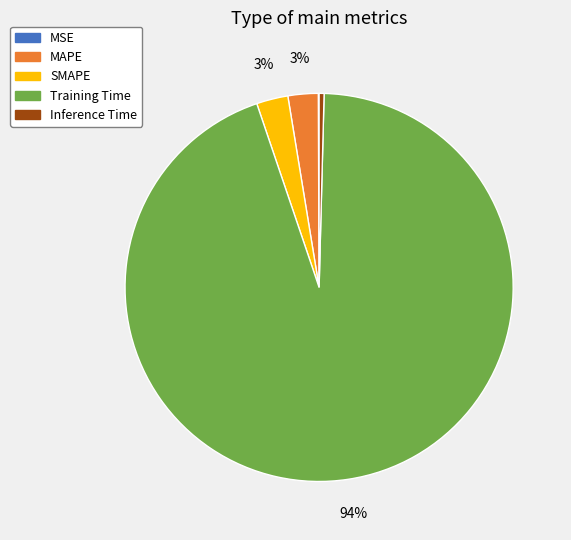

What is the majority slice?

Training Time